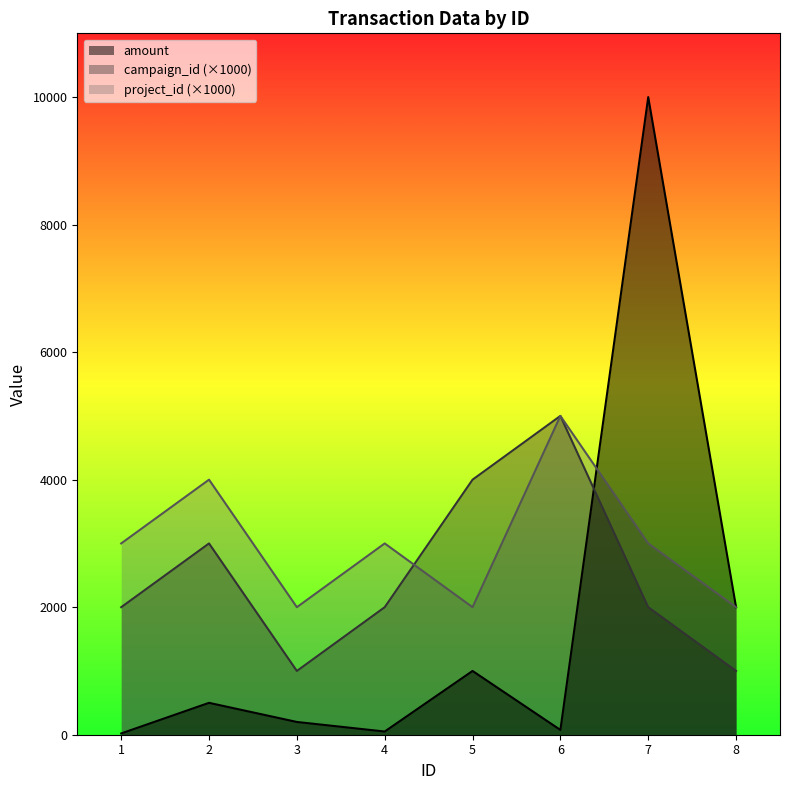

Reading left to right, what are all the values shown in this chart?

amount: 1=20	2=500	3=200	4=50	5=1000	6=75	7=10000	8=2000
campaign_id: 1=2000	2=3000	3=1000	4=2000	5=4000	6=5000	7=2000	8=1000
project_id: 1=3000	2=4000	3=2000	4=3000	5=2000	6=5000	7=3000	8=2000